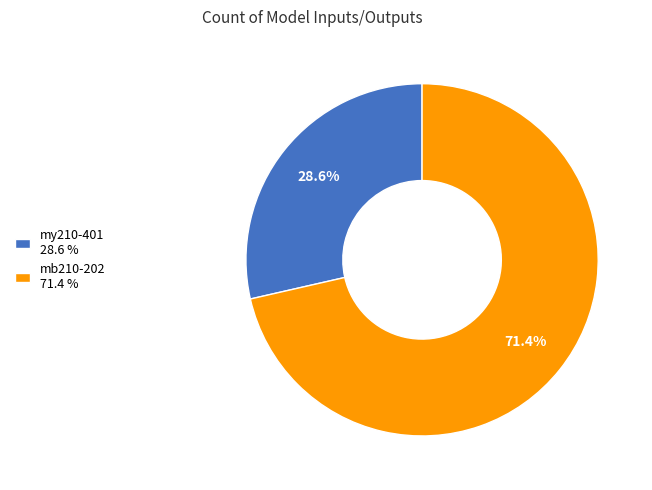

What percentage do mb210-202 and mу210-401 together represent?

100.0%